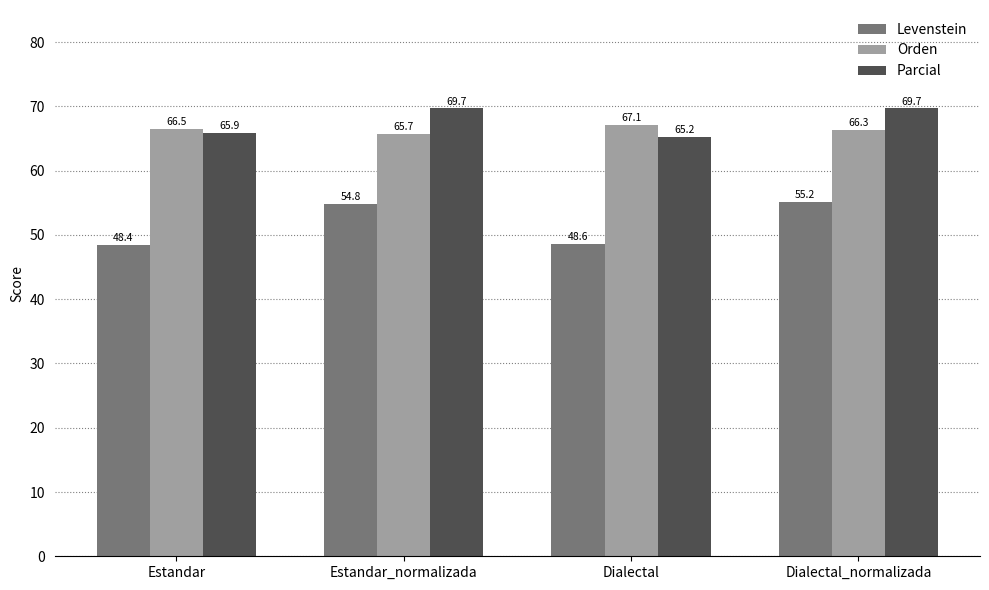

How many data points in Parcial are above 69?

2